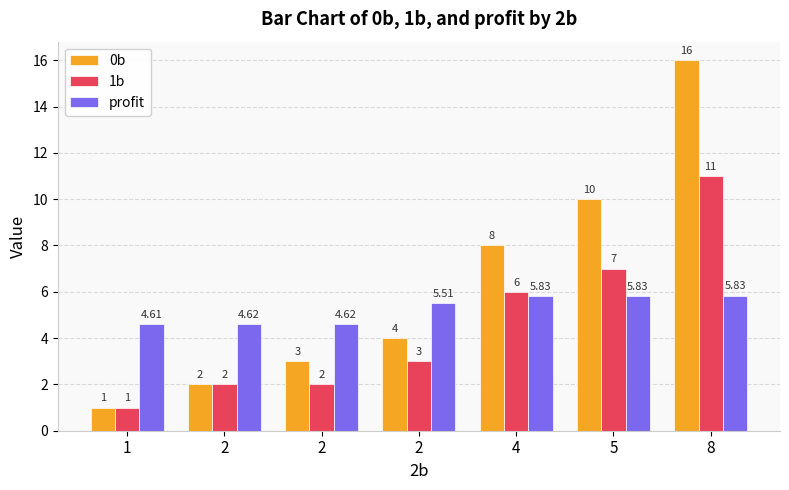

What is the difference between the highest and lowest values at 8?

10.2